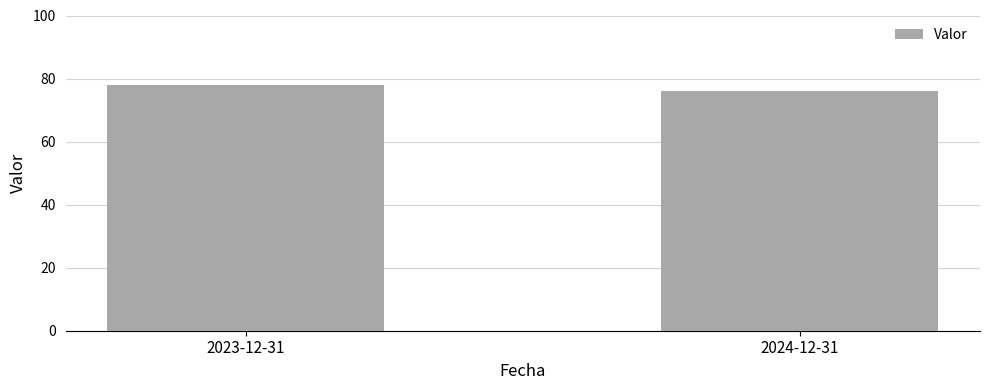

What is the value of the 1st bar from the left?

78.0